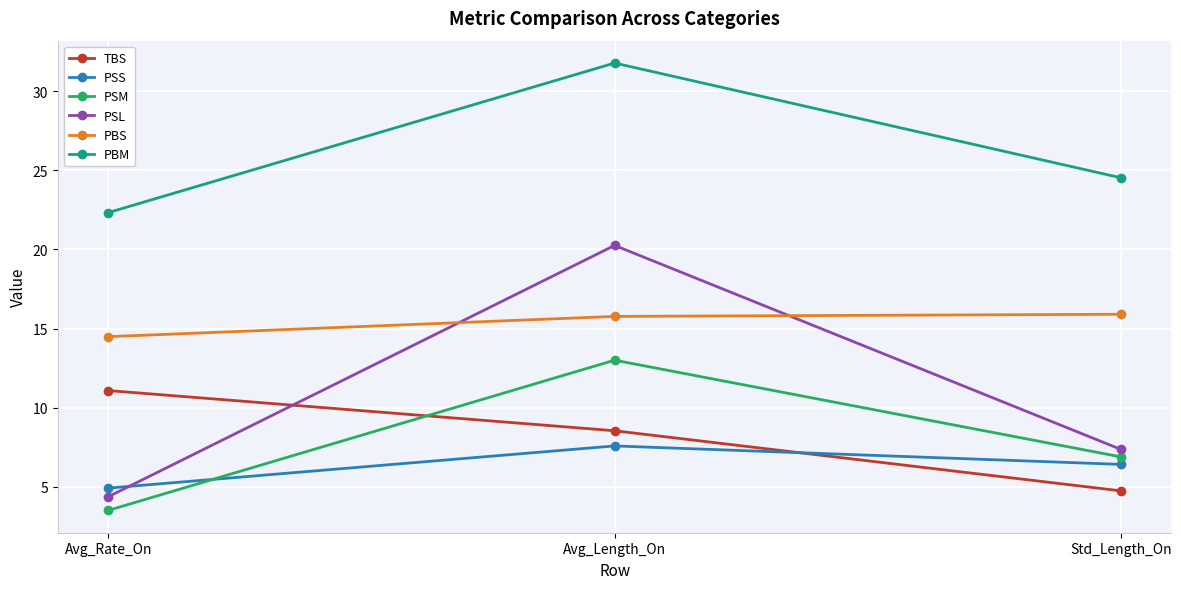

What is the label of the 3rd point from the right?

Avg_Rate_On